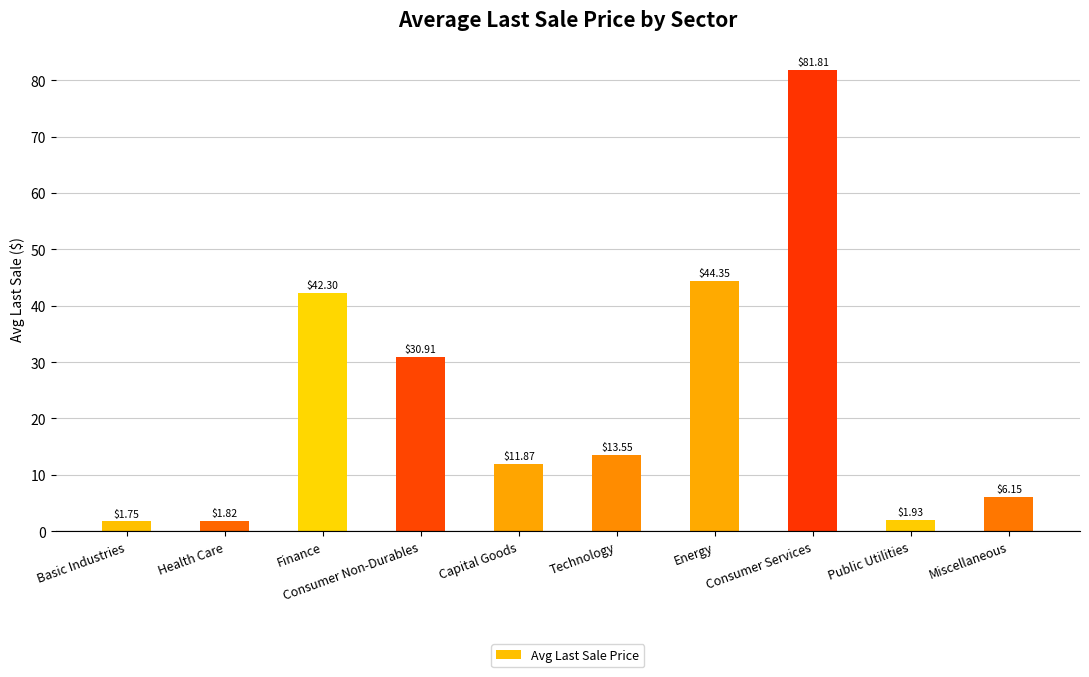

What is the change in value from Basic Industries to Consumer Non-Durables?

+29.2